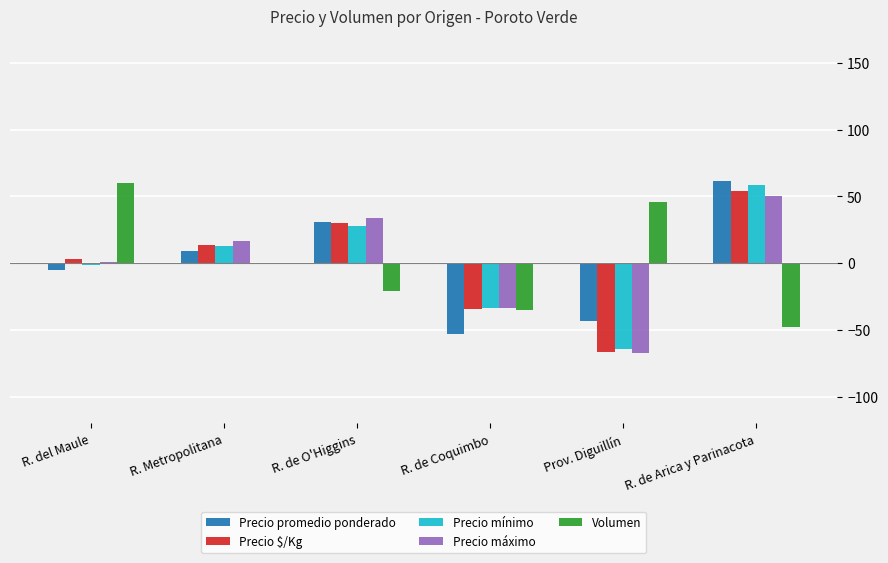

What is the value of the Precio mínimo bar at the 4th from the left?

-33.4